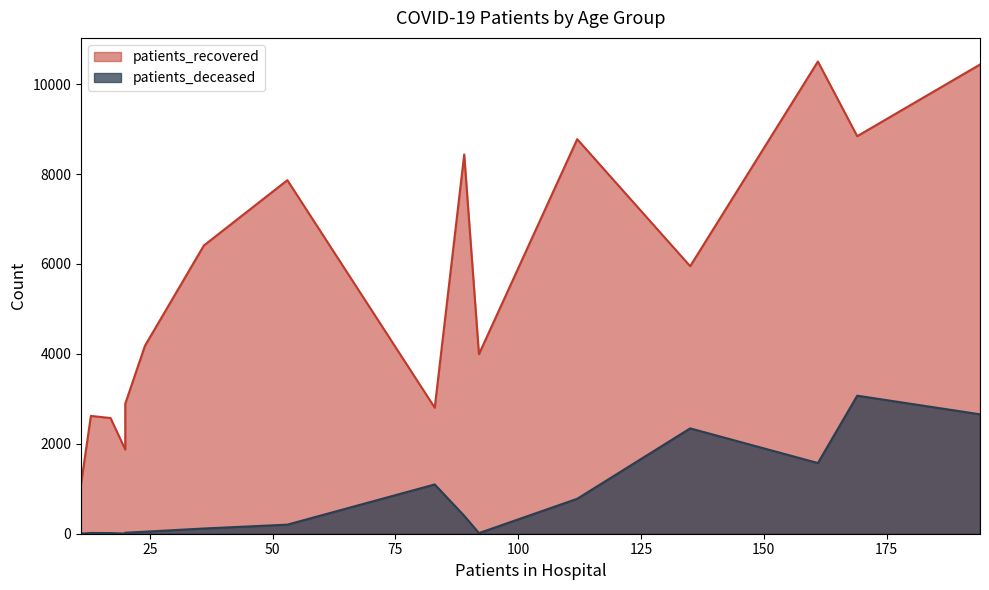

Count the number of categories in the chart.

16